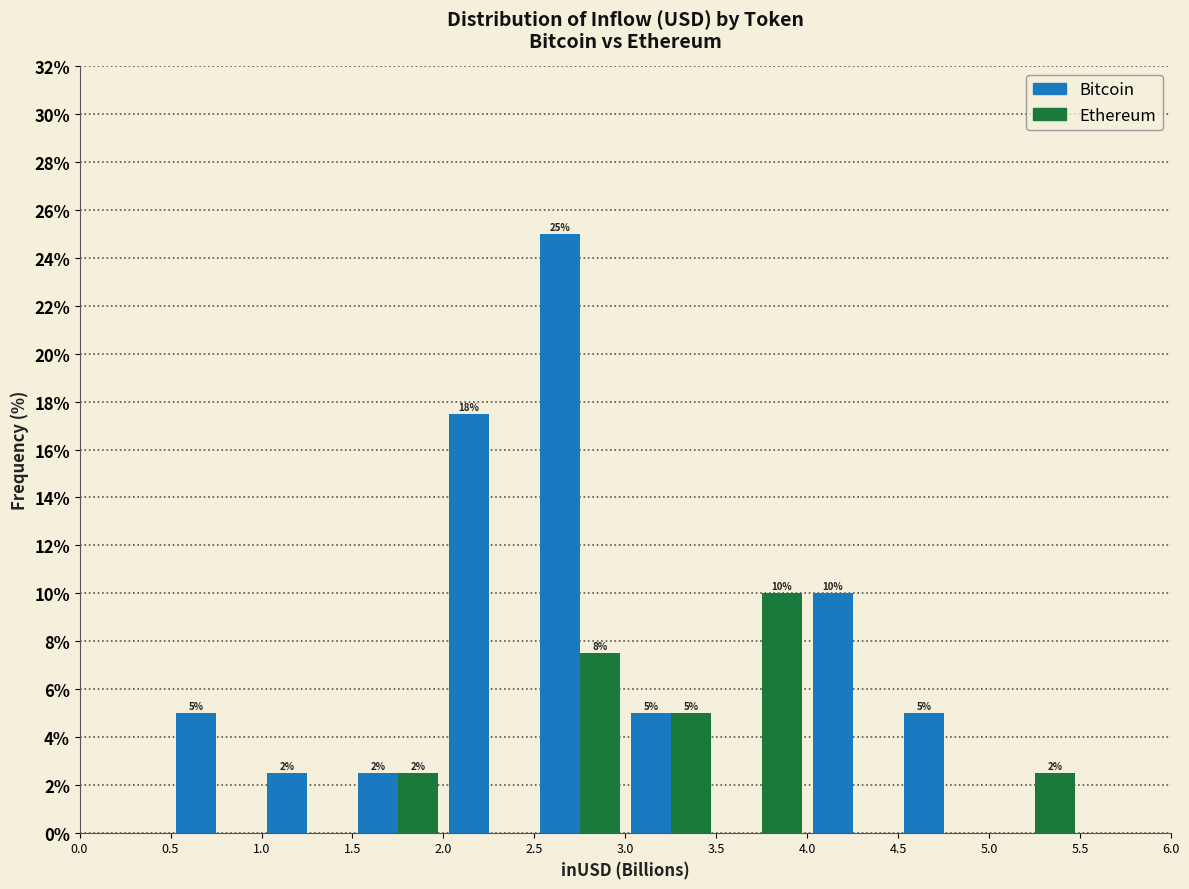

In the Bitcoin series, which range on the x-axis has the tallest bar?

2.5 to 3.0